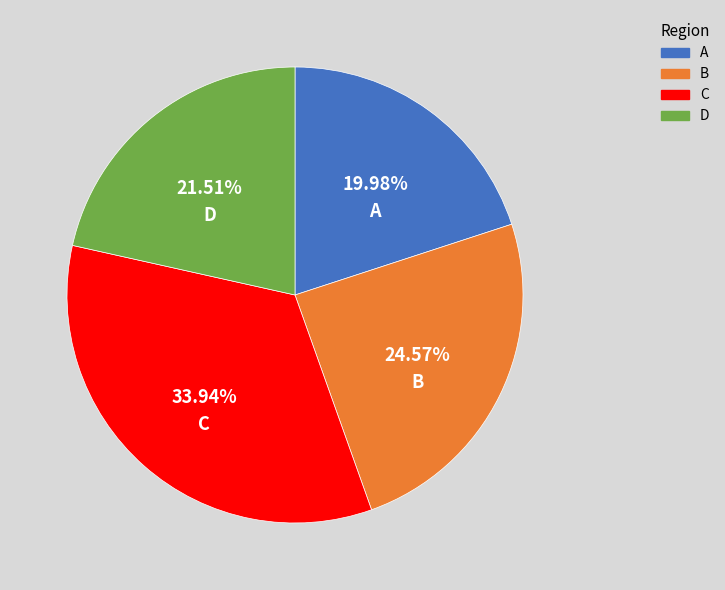

Rank the categories by value from highest to lowest.

C, B, D, A